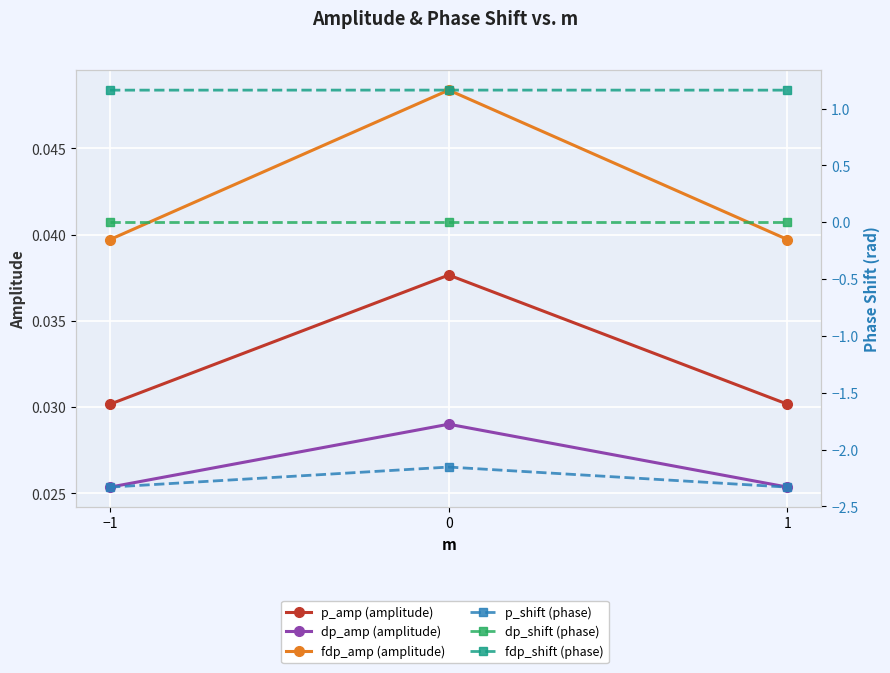

Does the chart display data point markers on the line(s)?

Yes